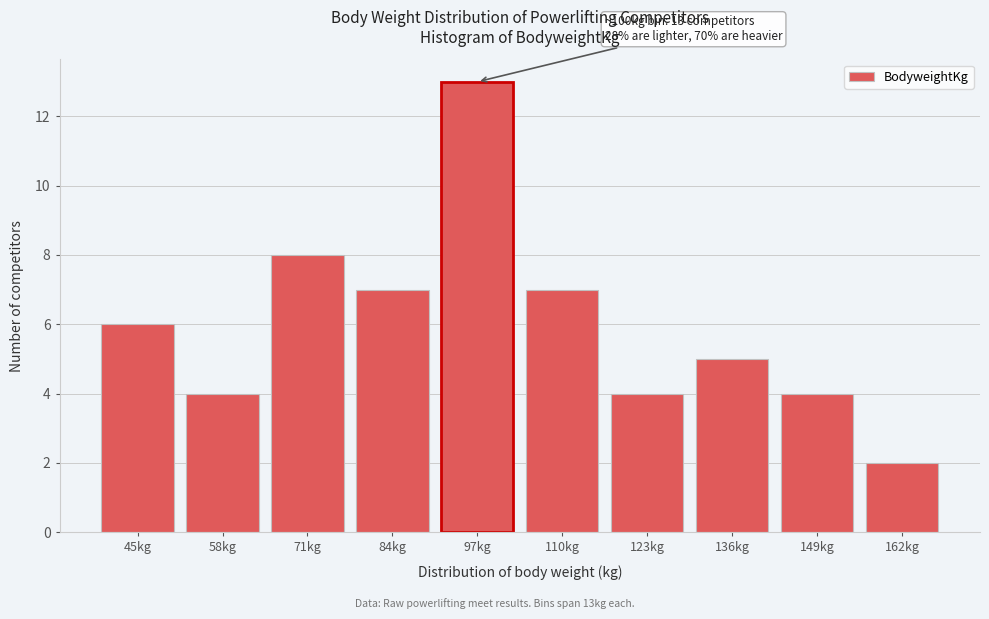

Reading left to right, what are all the values shown in this chart?

45kg=6	58kg=4	71kg=8	84kg=7	97kg=13	110kg=7	123kg=4	136kg=5	149kg=4	162kg=2